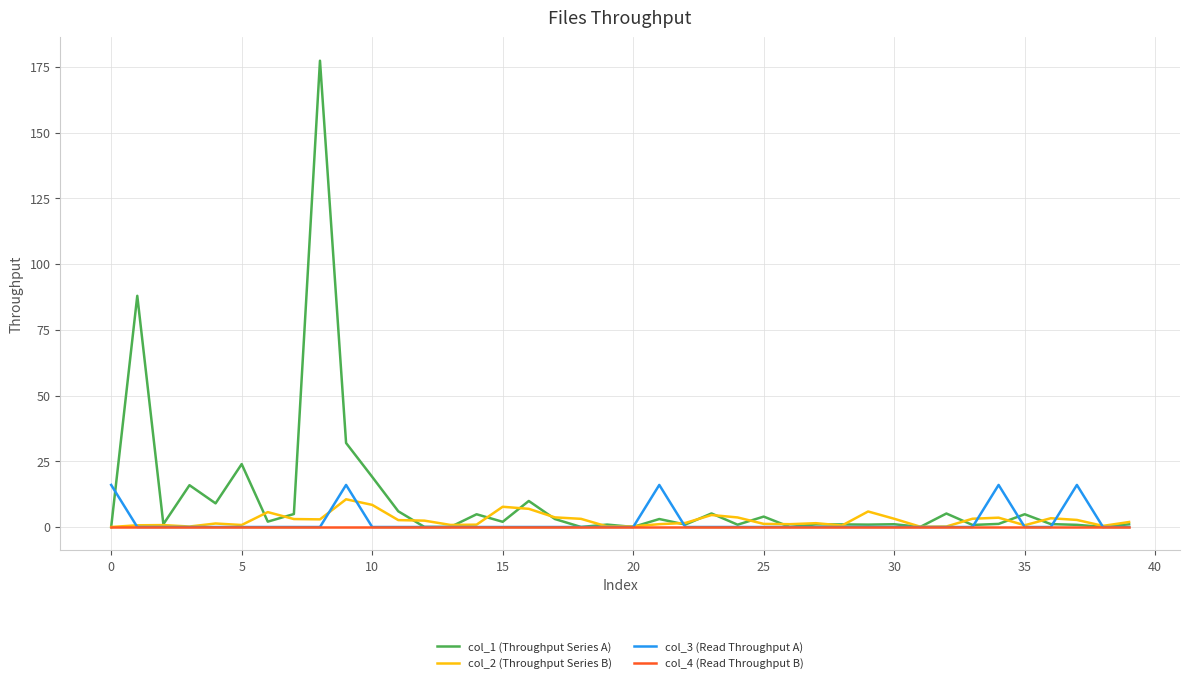

What is the greatest value displayed?

177.3